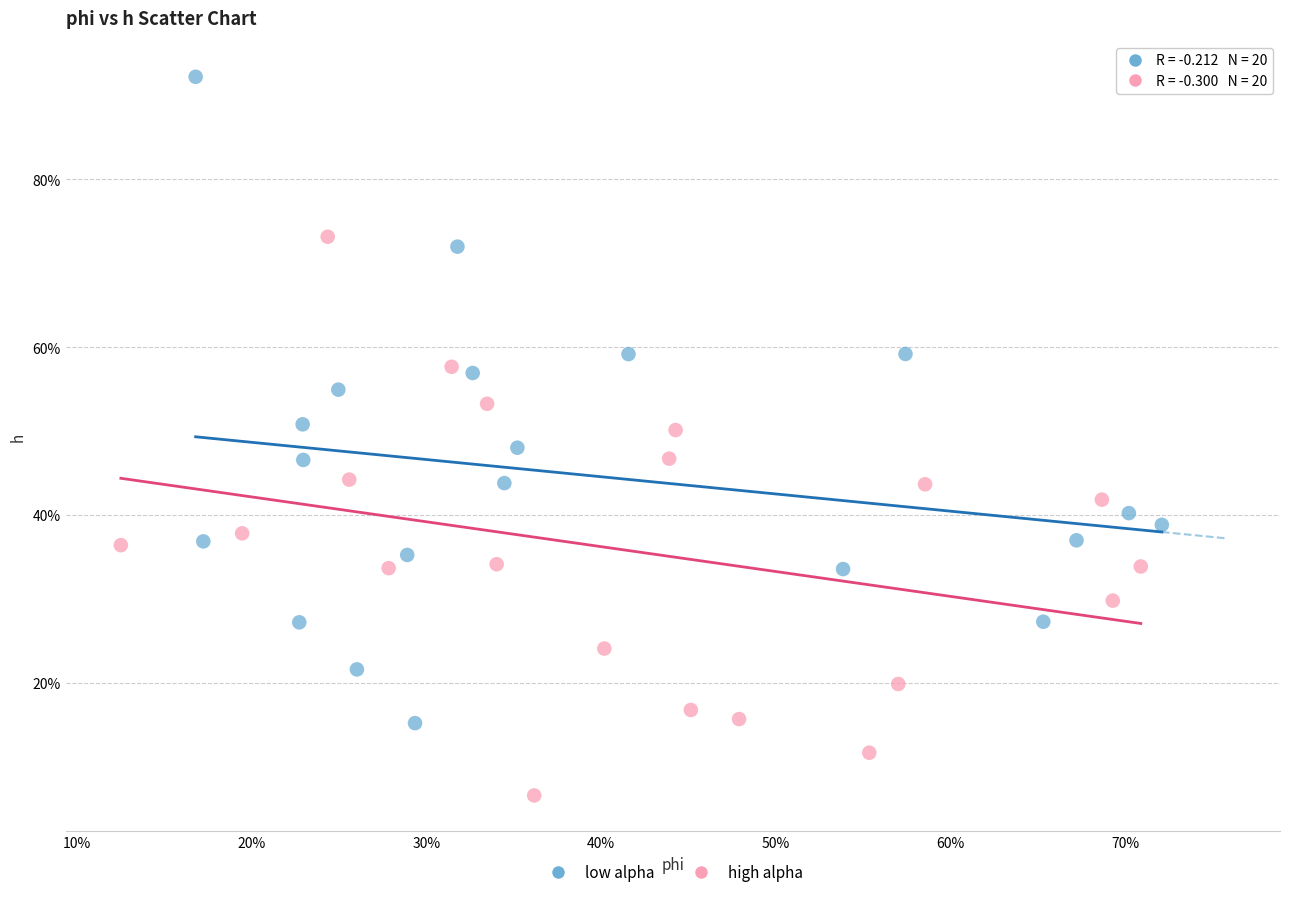

What are all the series names shown in the legend?

low alpha, high alpha